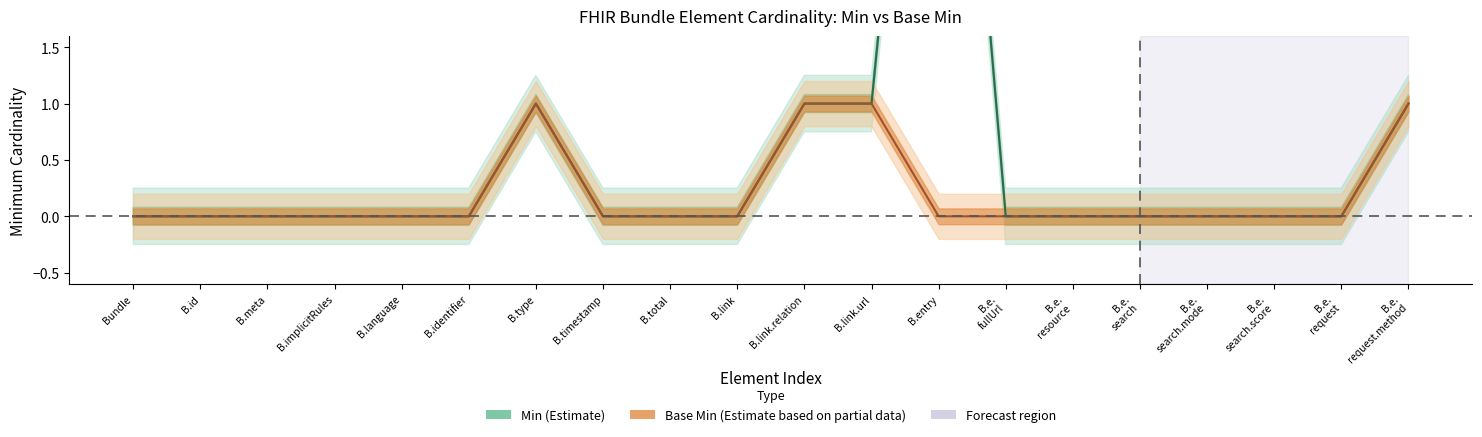

How many lines are shown in the chart?

2